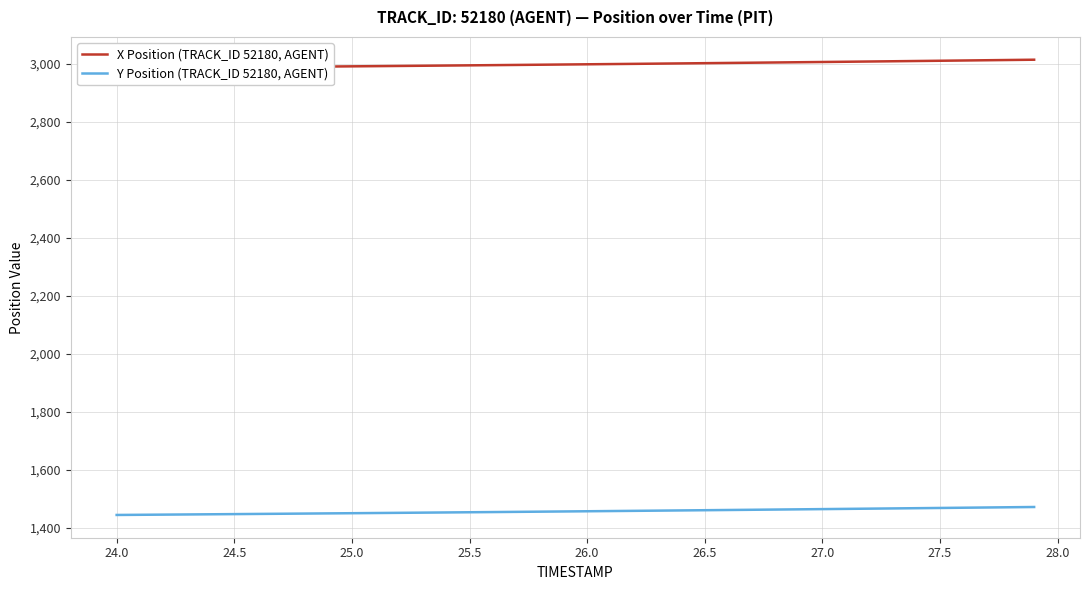

Which series has the largest total across all categories?

X Position (TRACK_ID 52180, AGENT)